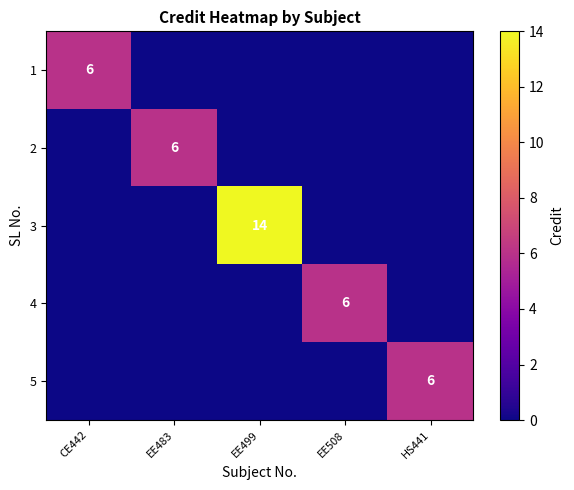

Which category has the highest value across all series?

EE499